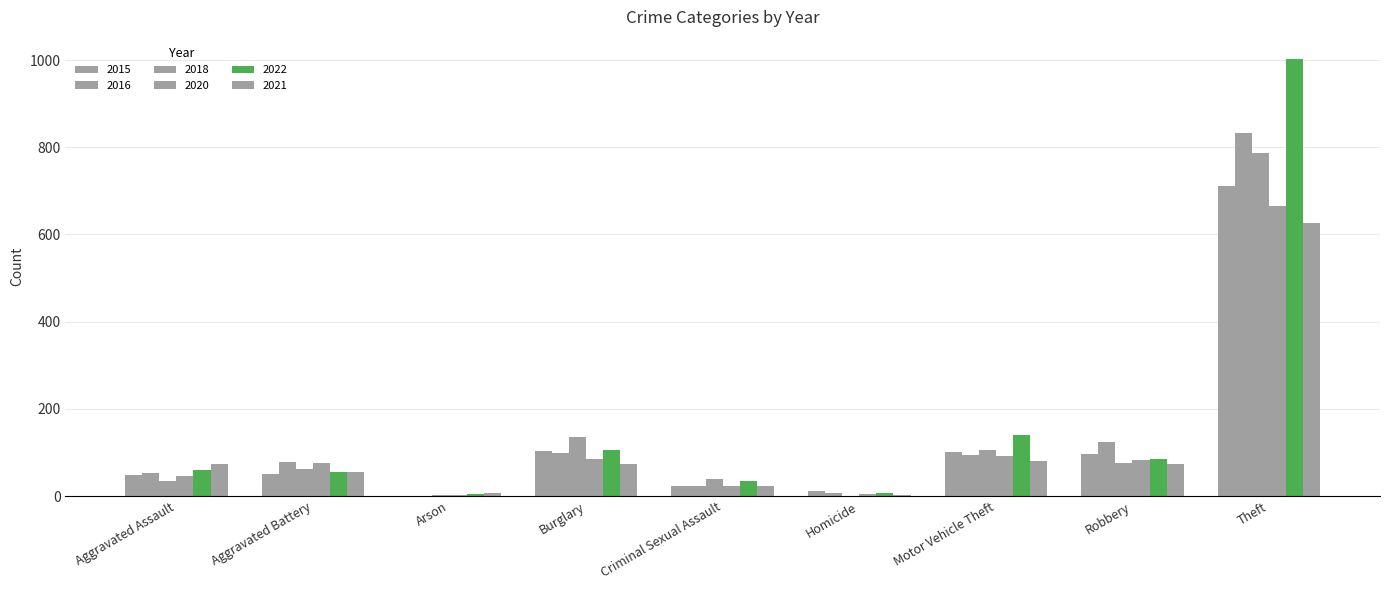

What is the spread (max minus min) of values at Theft?

376